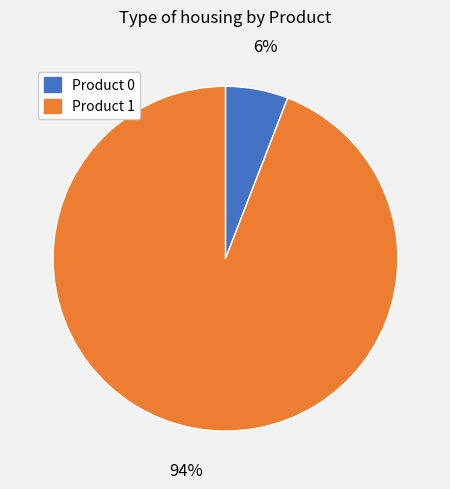

To the nearest percent, what is the average slice percentage?

50%